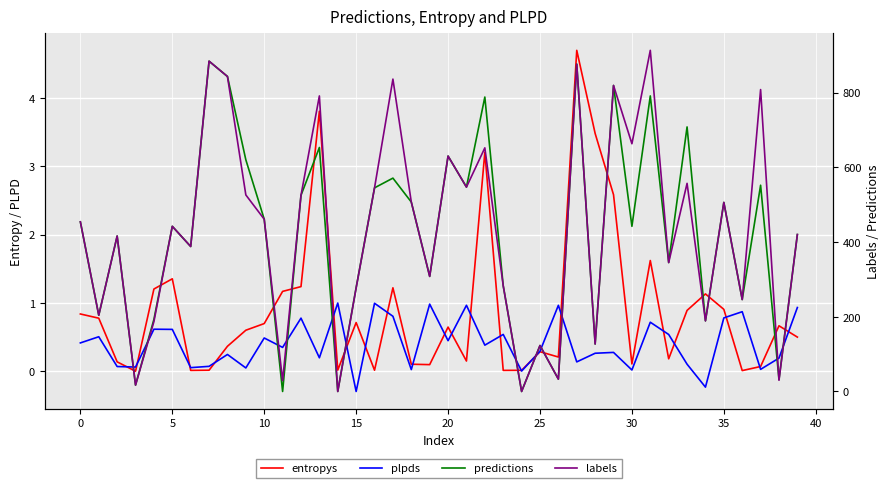

Is this an area chart (filled region under the line)?

No